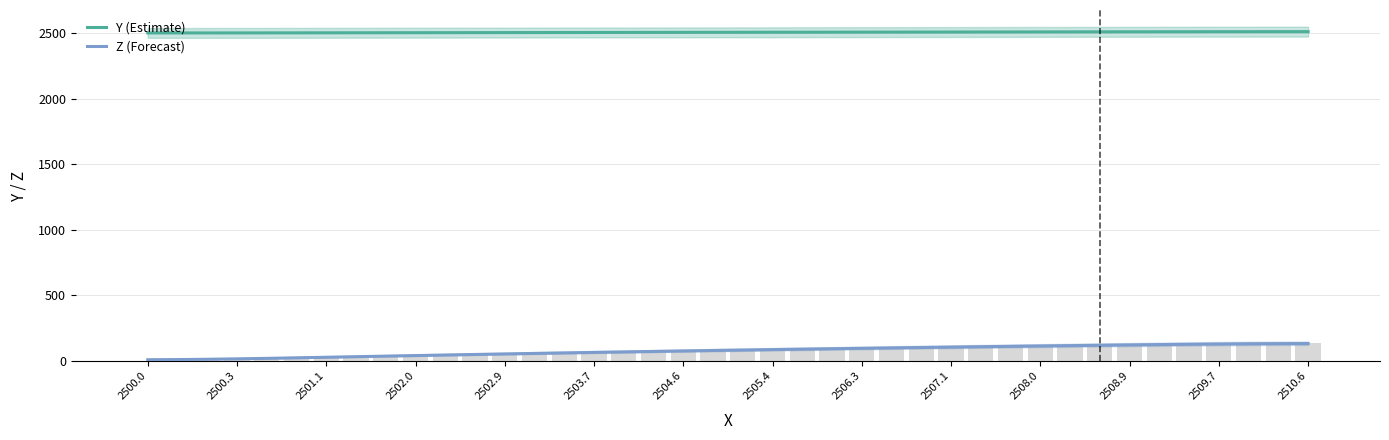

List the series in order of their overall mean, lowest first.

Z (Forecast), Y (Estimate)